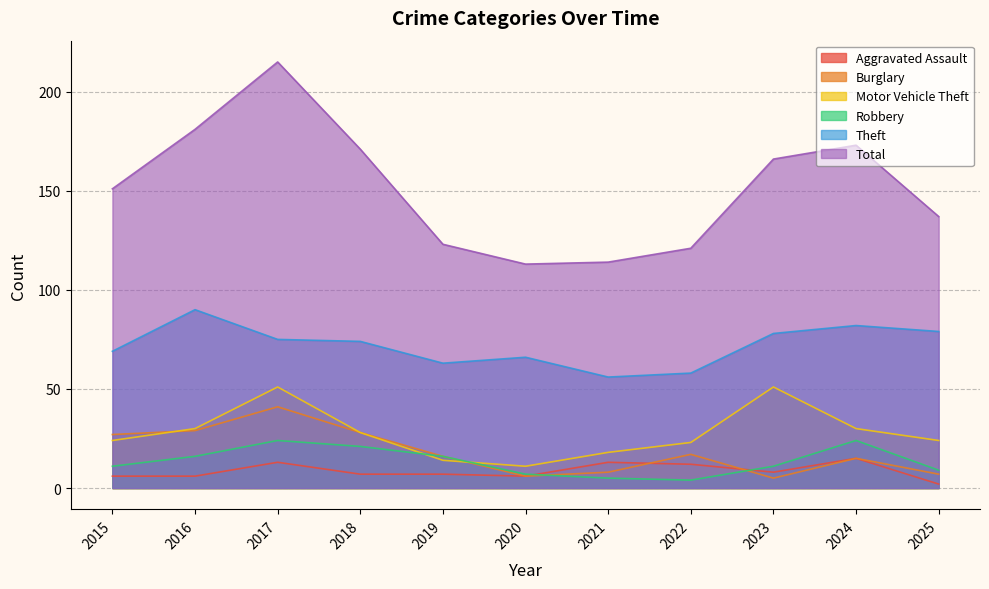

True or false: Motor Vehicle Theft and Theft cross at least once.

False